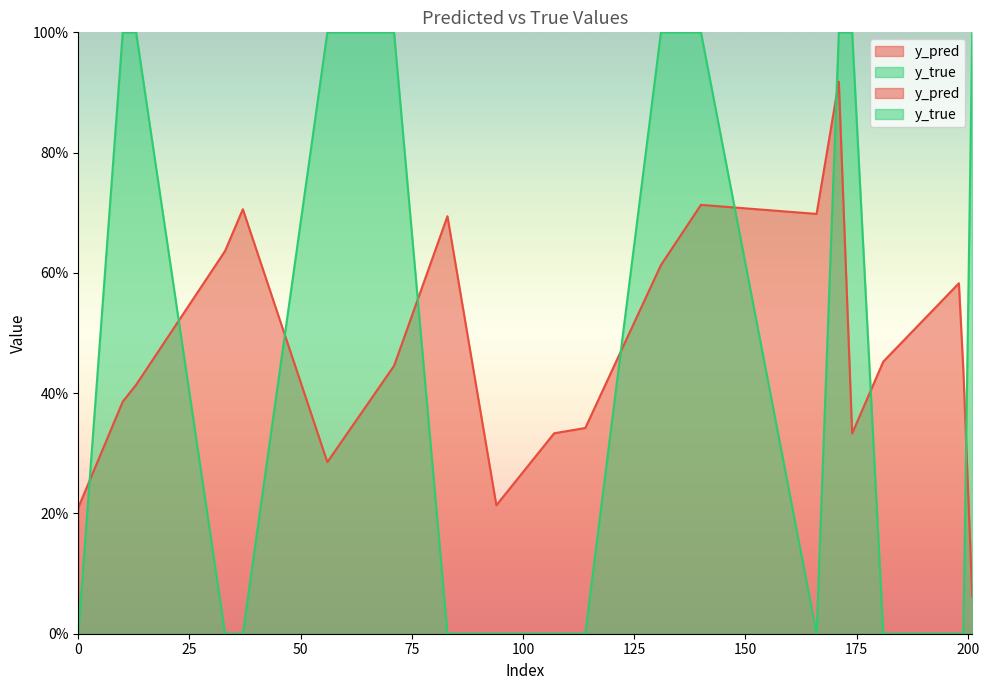

Reading right to left, transcribe all the data shown in this chart.

y_pred: 0.1	0.4	0.6	0.5	0.3	0.9	0.7	0.7	0.6	0.3	0.3	0.2	0.7	0.4	0.3	0.7	0.6	0.4	0.4	0.2
y_true: 1.0	0.0	0.0	0.0	1.0	1.0	0.0	1.0	1.0	0.0	0.0	0.0	0.0	1.0	1.0	0.0	0.0	1.0	1.0	0.0